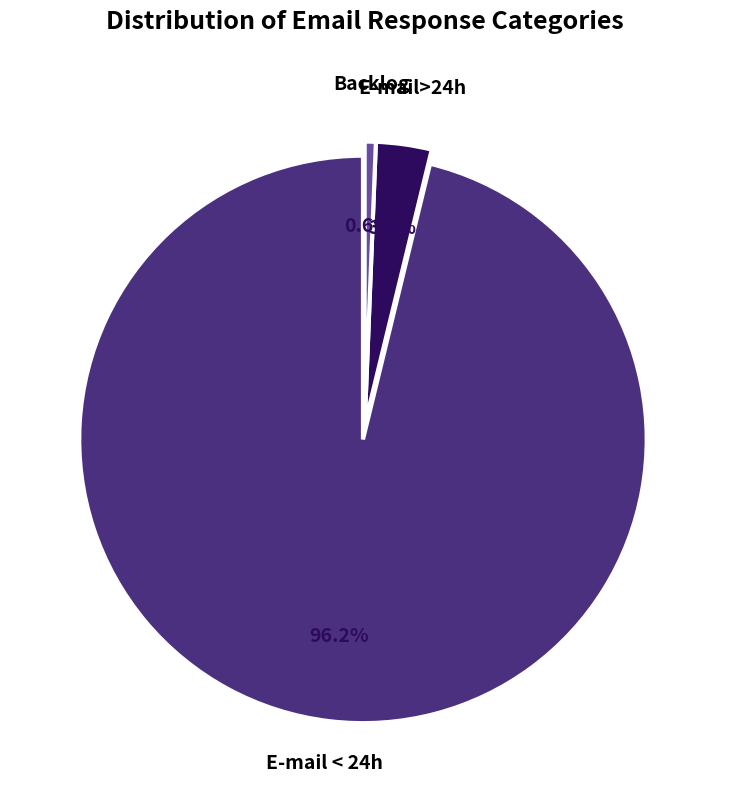

Does any single category account for the majority?

Yes